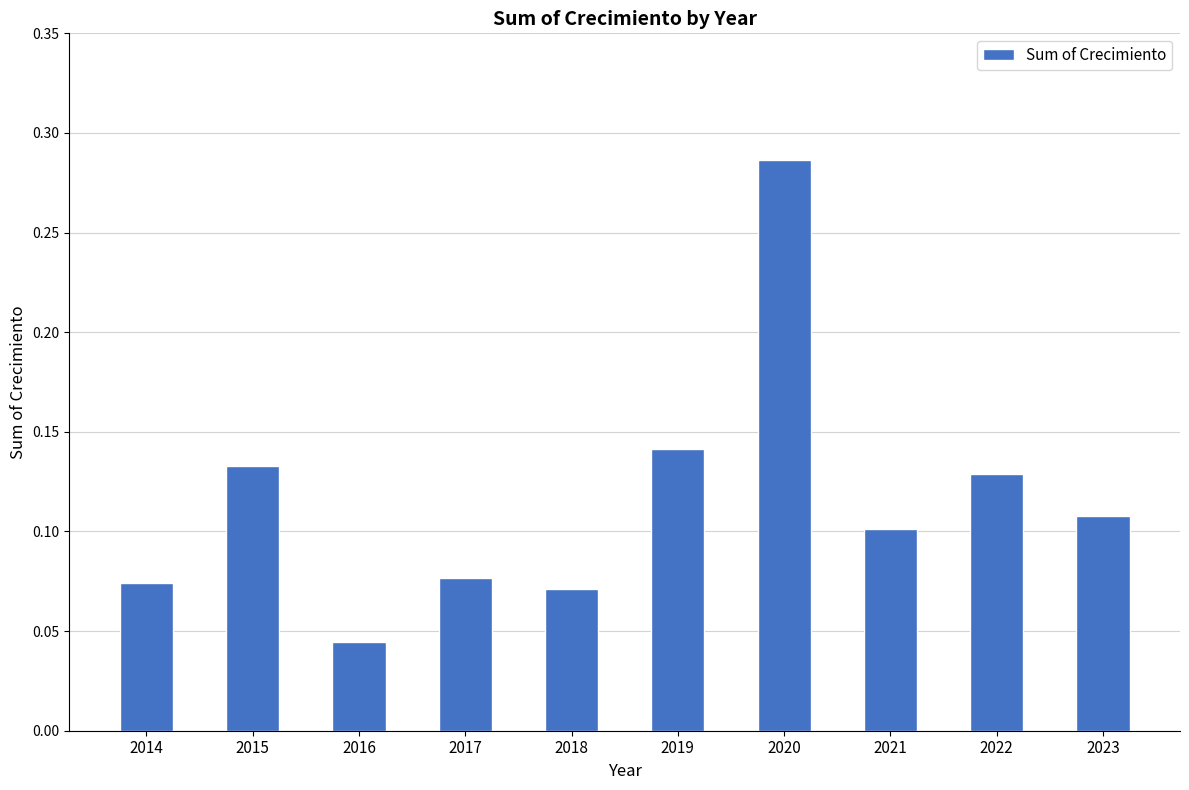

How many bars are there in total?

10